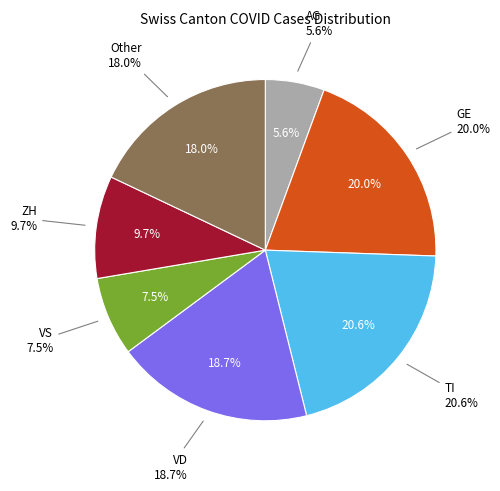

Which slice is the largest?

TI